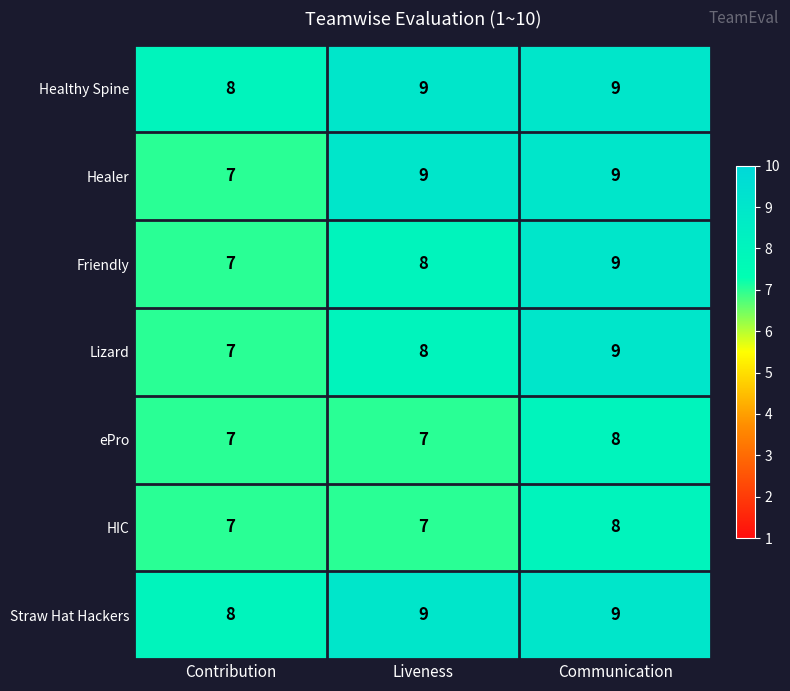

At how many categories does at least one series exceed 7?

3